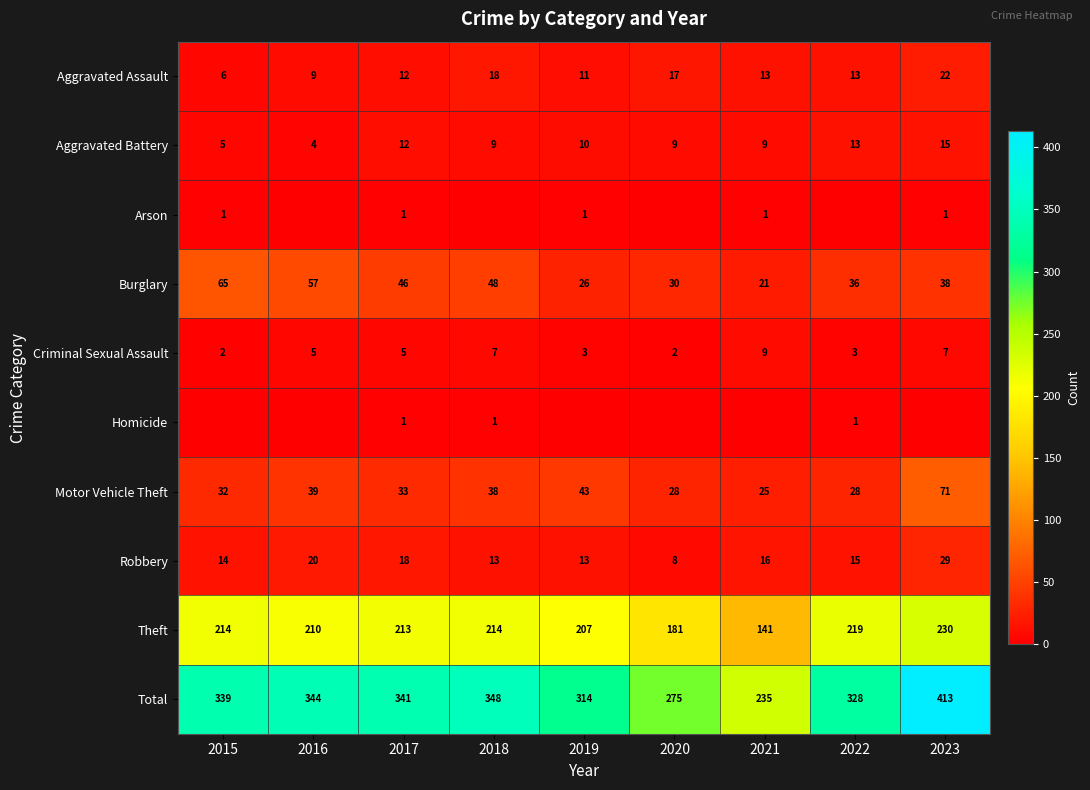

What is the difference between the Criminal Sexual Assault values at 2020 and 2019?

1